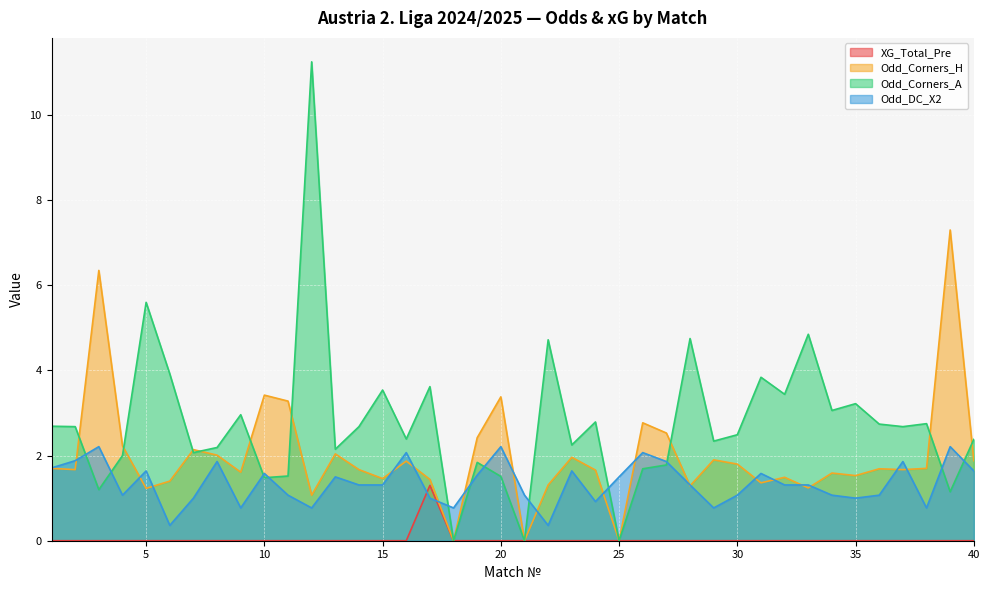

What is the value of the Odd_DC_X2 point at the 10th from the left?

1.6